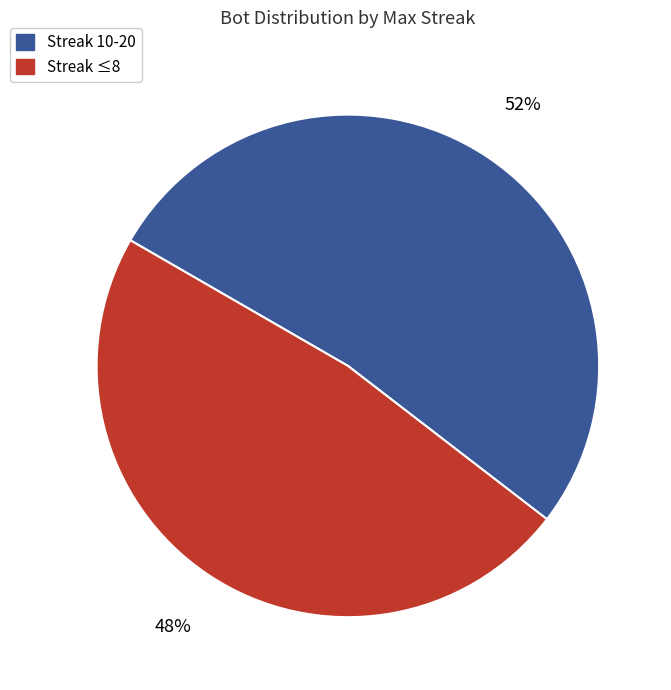

Which slice is the largest?

Streak 10-20